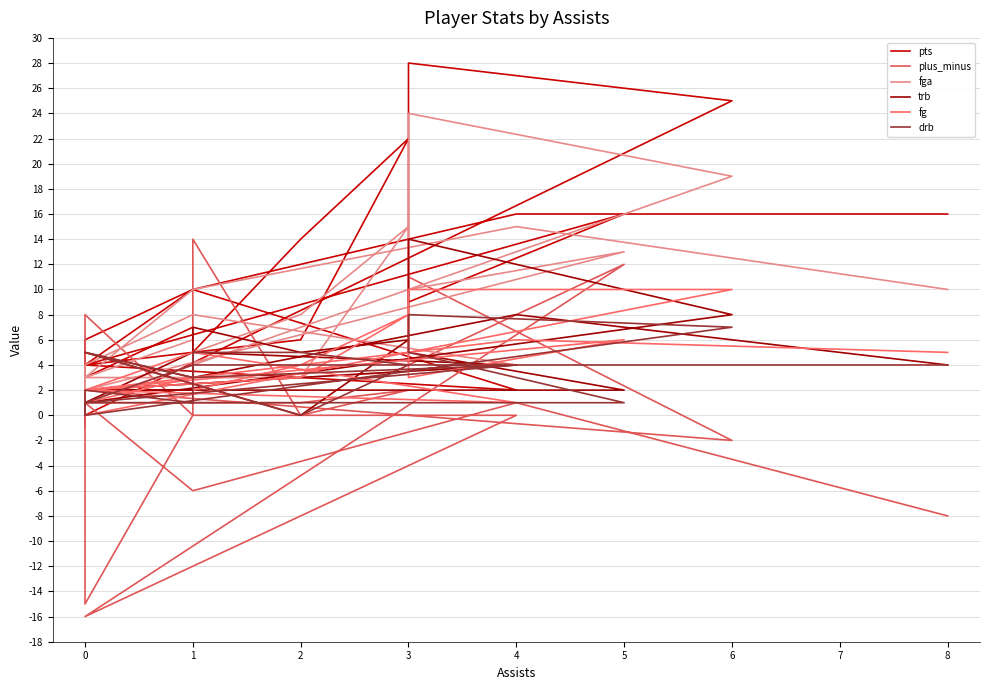

What is the value of the drb point at the 8th from the left?

5